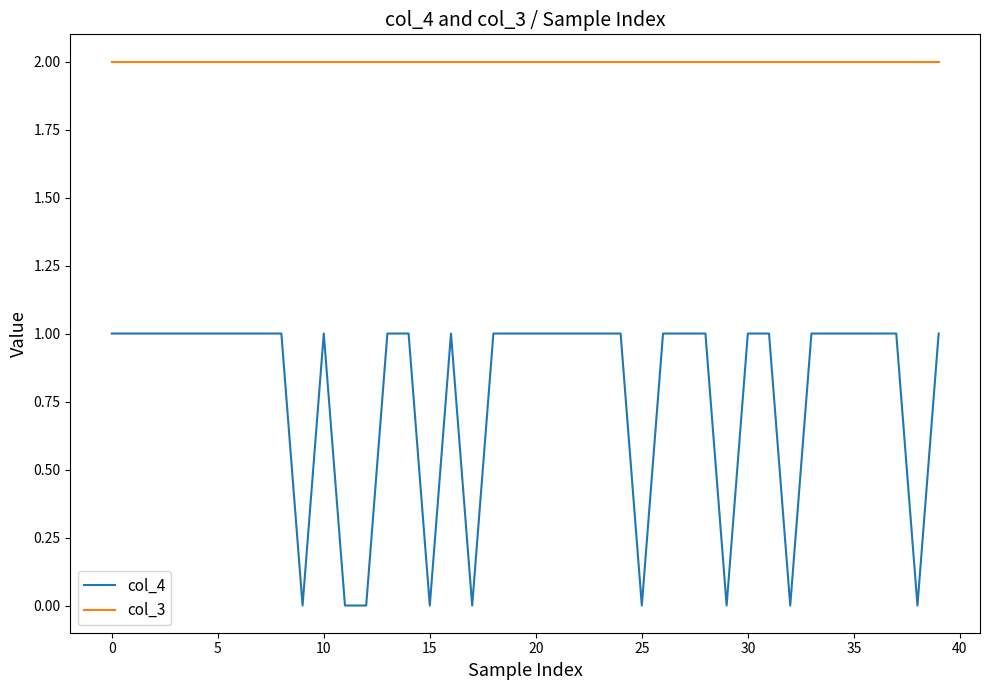

Rank the series by their maximum value, from lowest to highest.

col_4, col_3